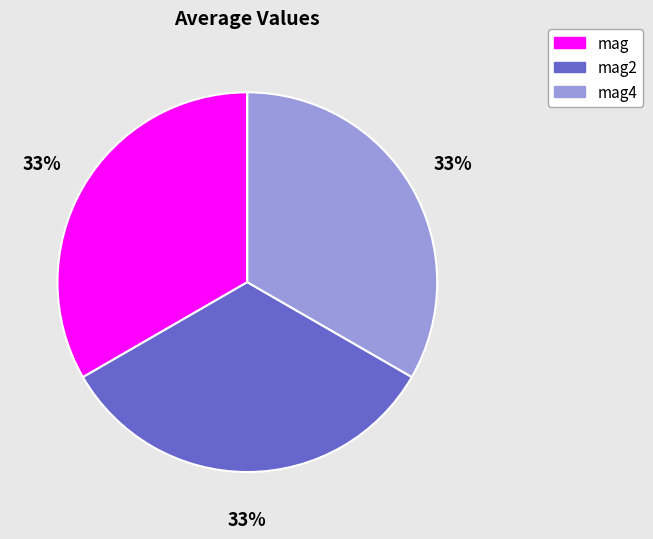

Is mag2 the majority of the pie?

No